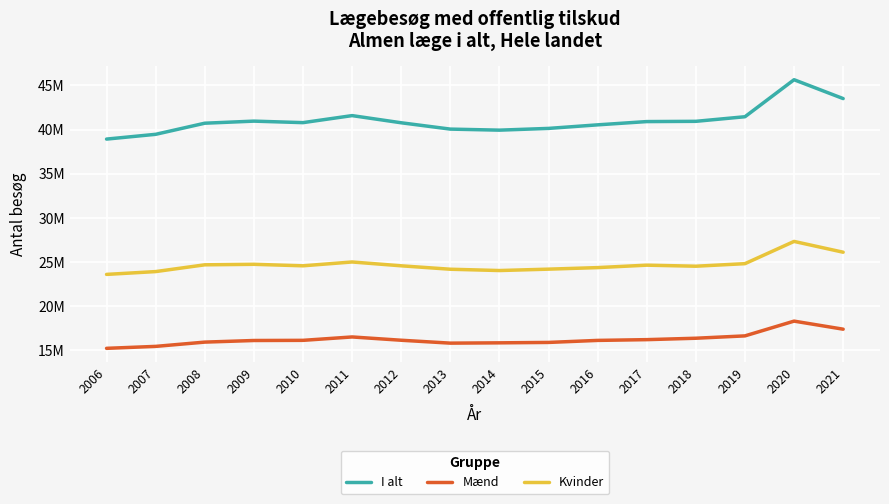

True or false: Kvinder and I alt intersect in this chart.

False